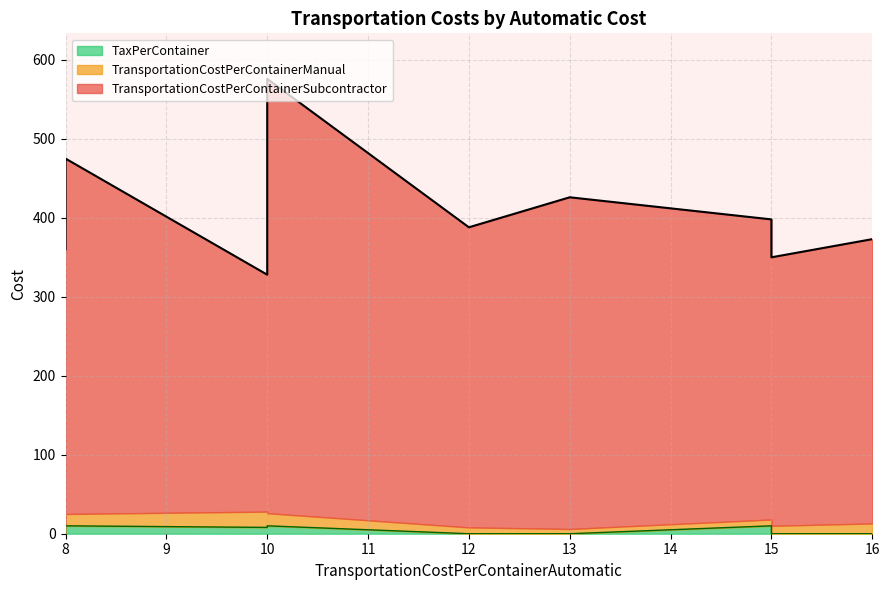

At which label does TransportationCostPerContainerSubcontractor reach its minimum?

10